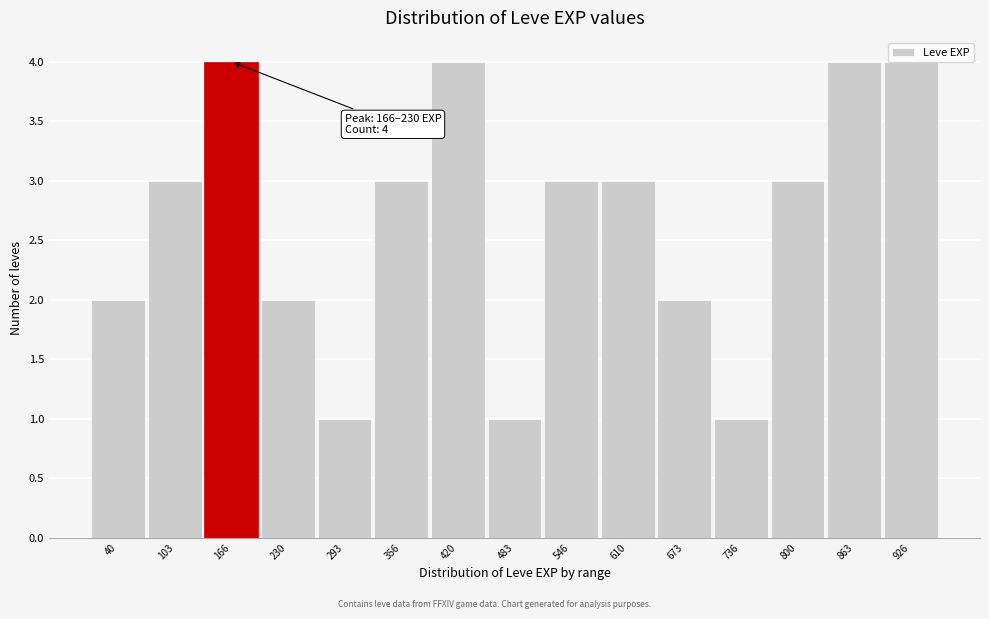

What is the greatest value displayed?

4